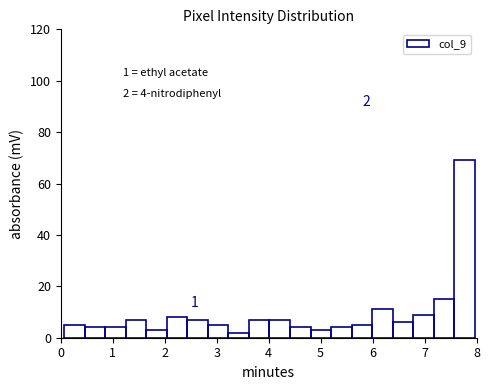

Read against the x-axis, roughly where is the centre of the tallest bar?

7.8